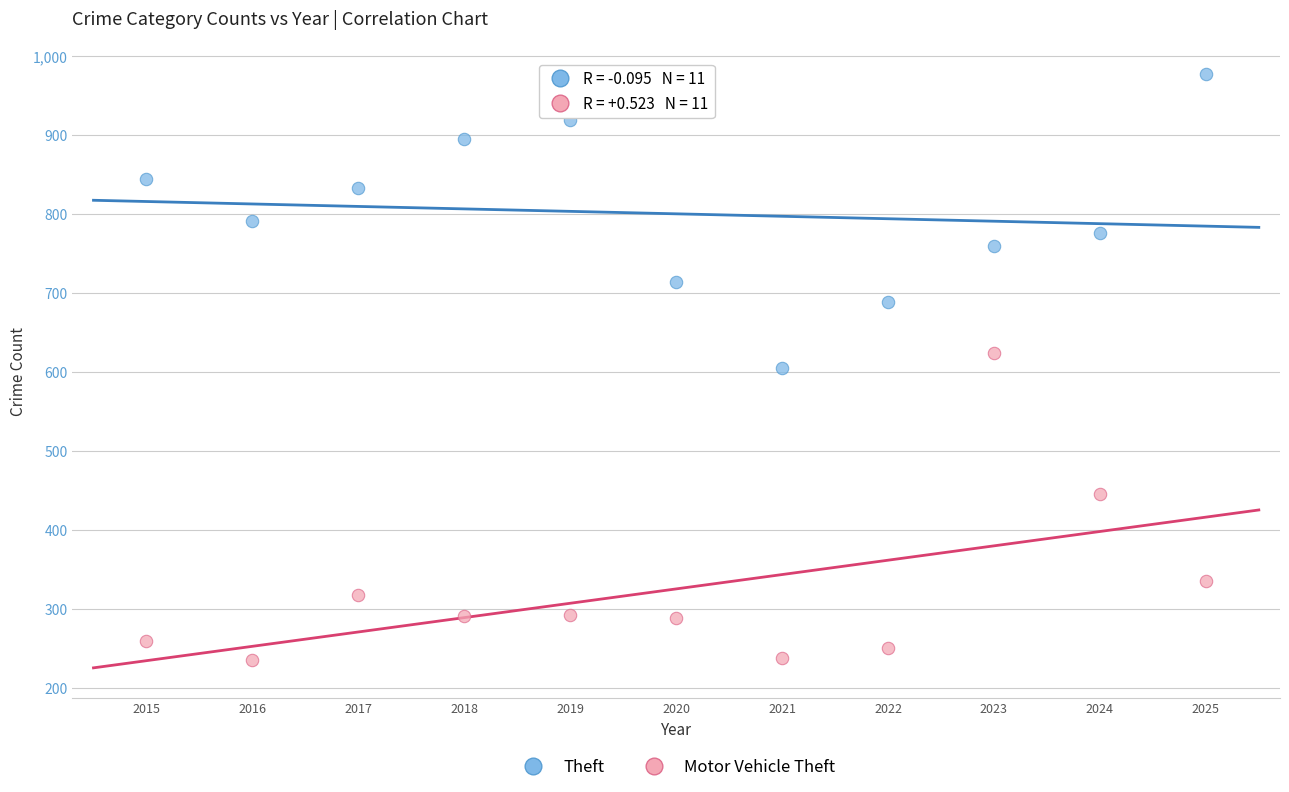

Which series has the widest spread of Y values?

Motor Vehicle Theft